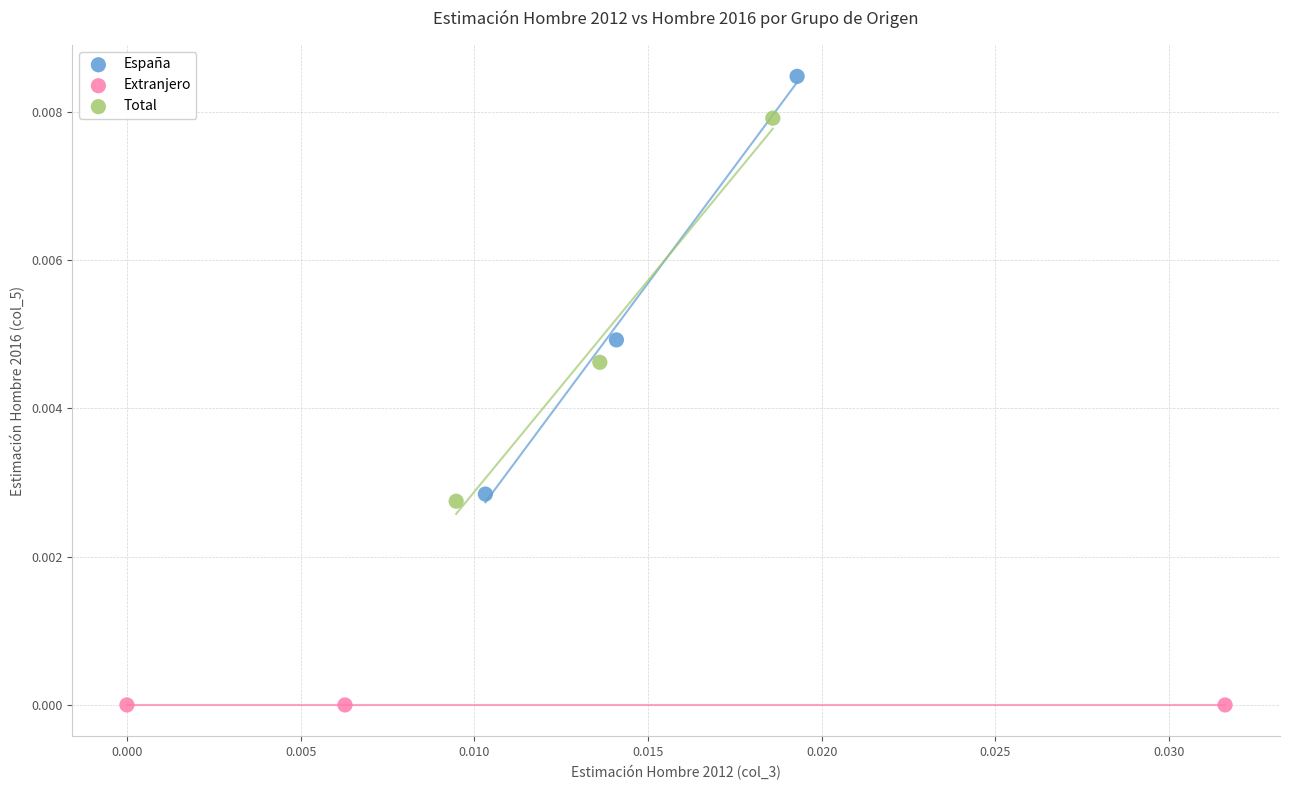

Which series contains the highest Y value?

España